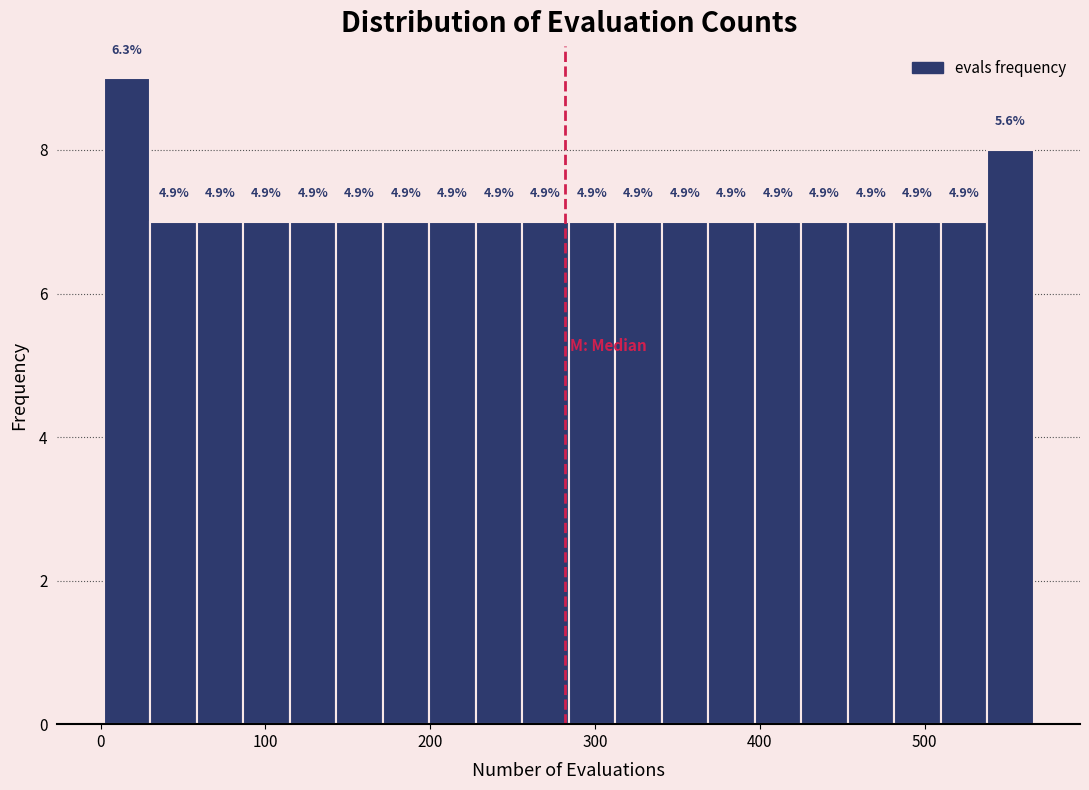

Around what value on the x-axis is the tallest bar? Give the approximate position of its centre, as read against the axis.

20